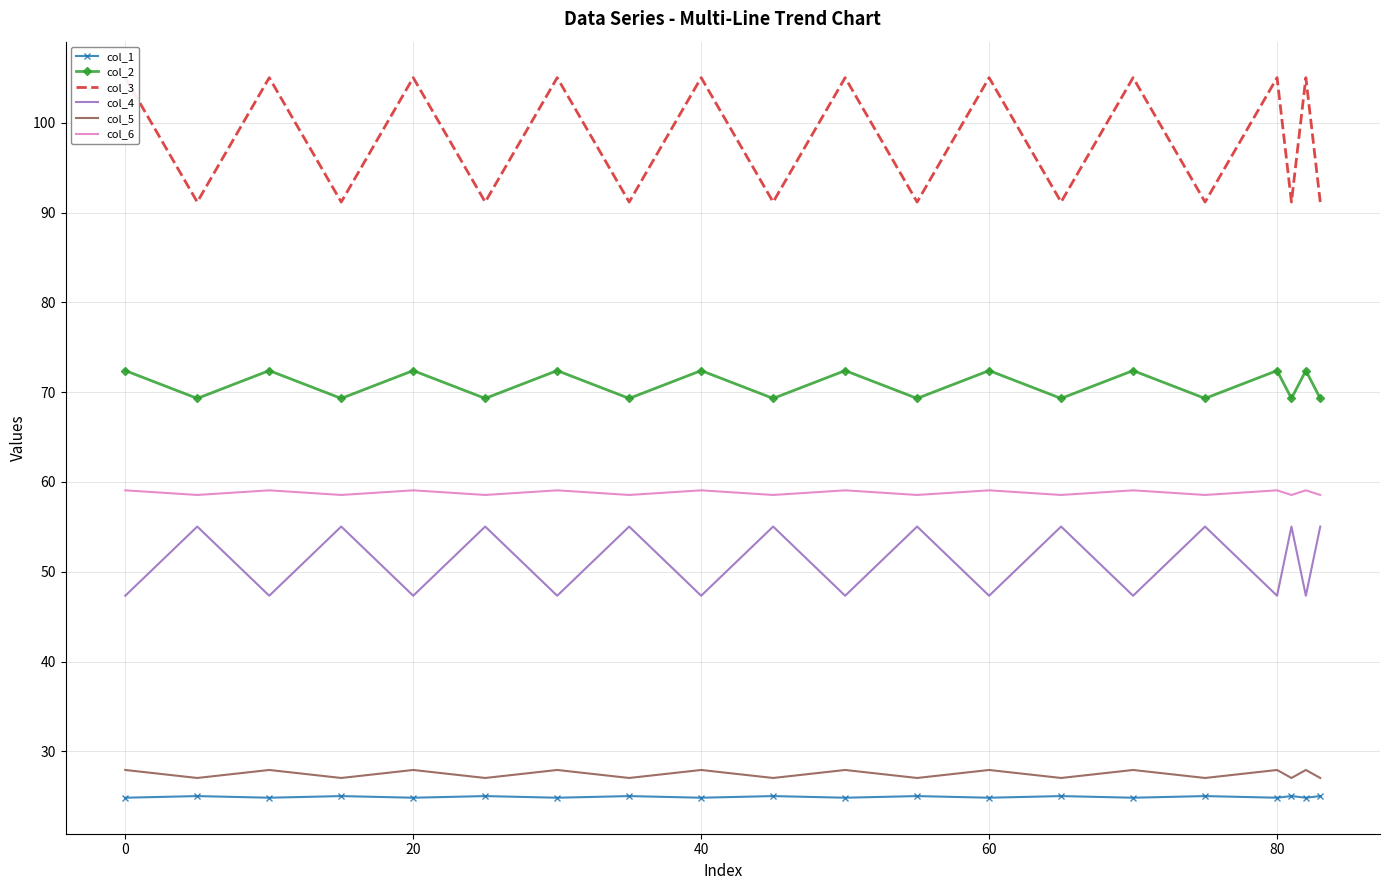

What is the value of the col_3 point at the 20th from the left?

91.2